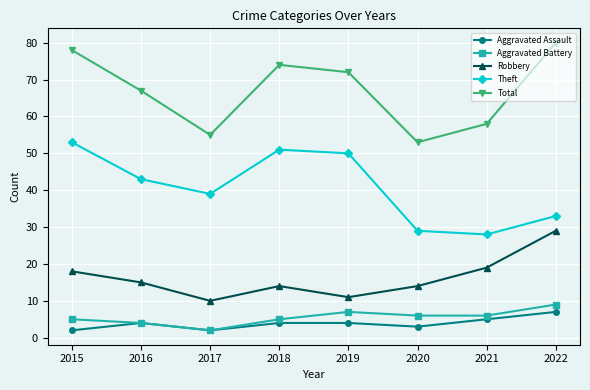

What is the spread (max minus min) of values at 2021?

53